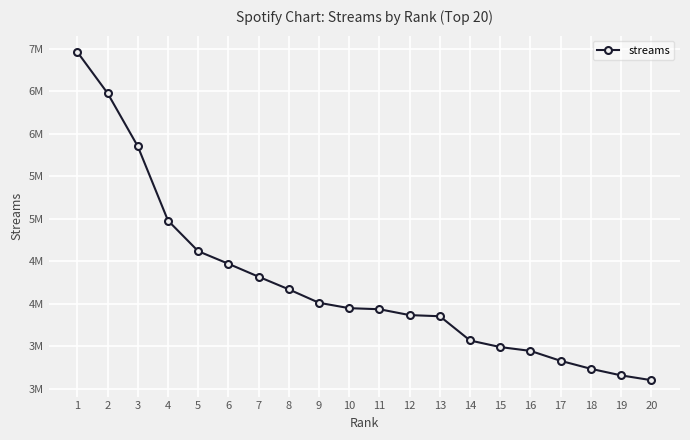

Is this an area chart (filled region under the line)?

No